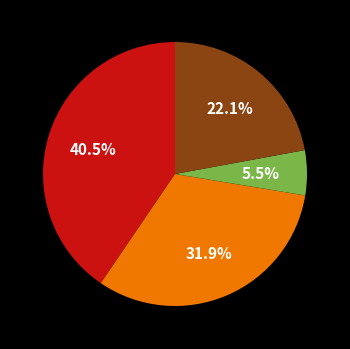

Is there any slice that represents more than half of the pie?

No